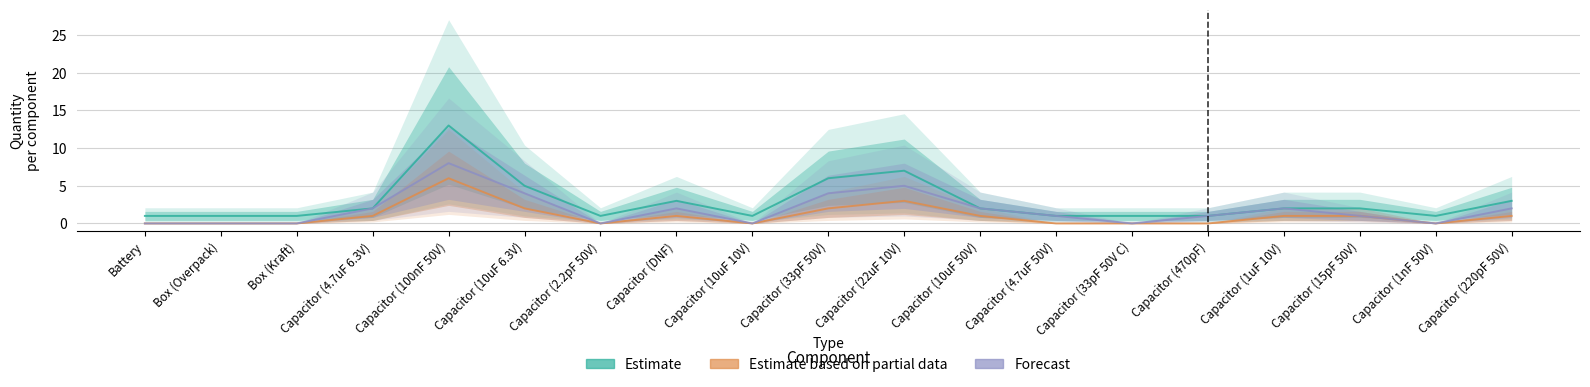

At how many categories does at least one series exceed 3?

4